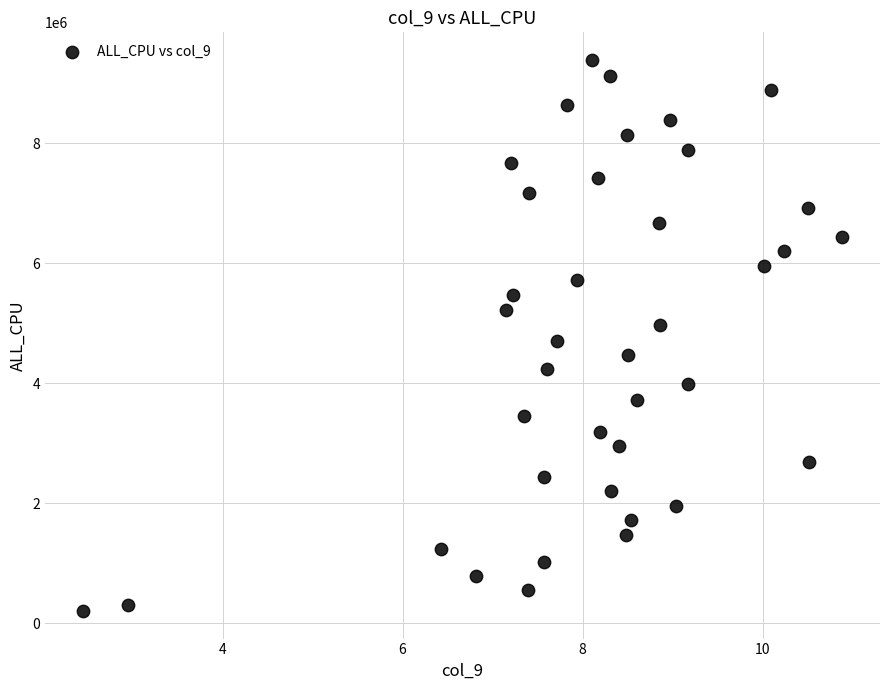

What is the range of Y values (max minus min)?

9187748